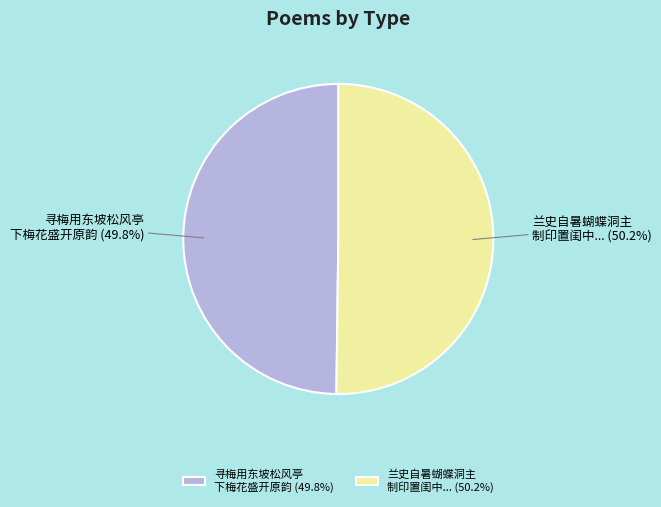

Is the sum of 兰史自暑蝴蝶洞主 制印置闺中... and 寻梅用东坡松风亭 下梅花盛开原韵 greater than half?

Yes